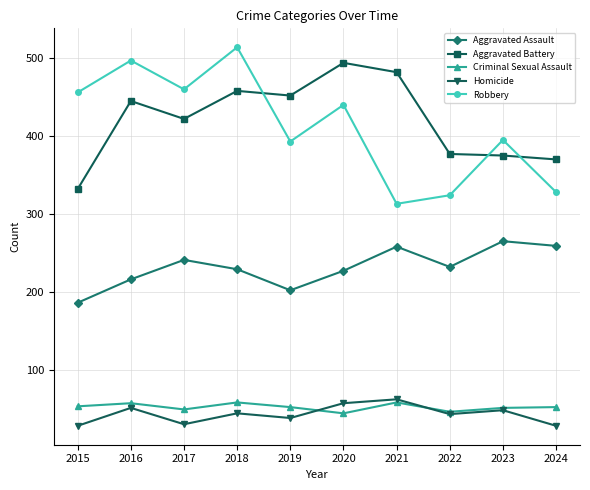

Is it true that Aggravated Assault equals 229 at 2018?

True